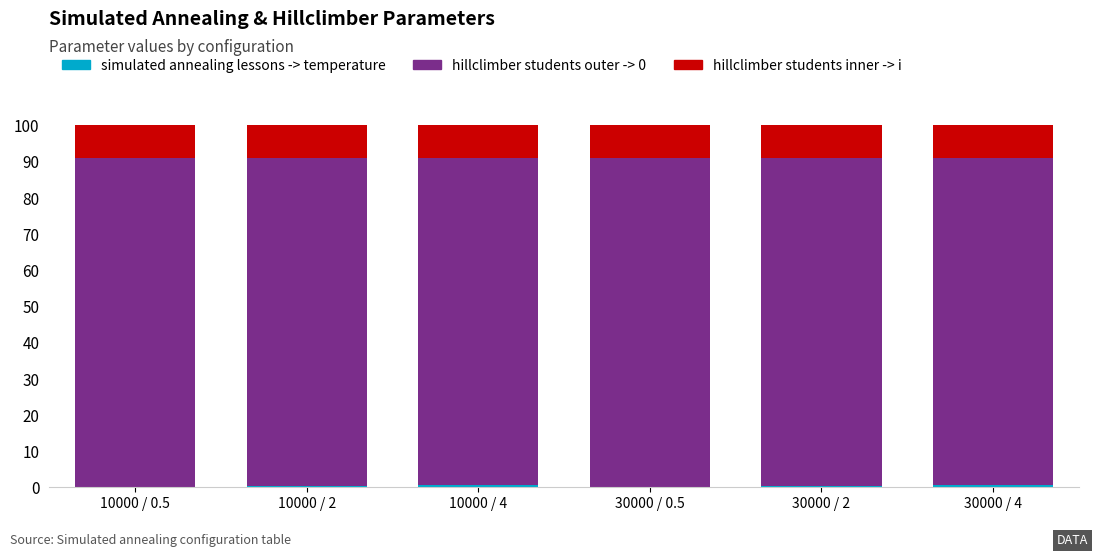

What is the highest value of the simulated annealing lessons -> temperature series?

0.7